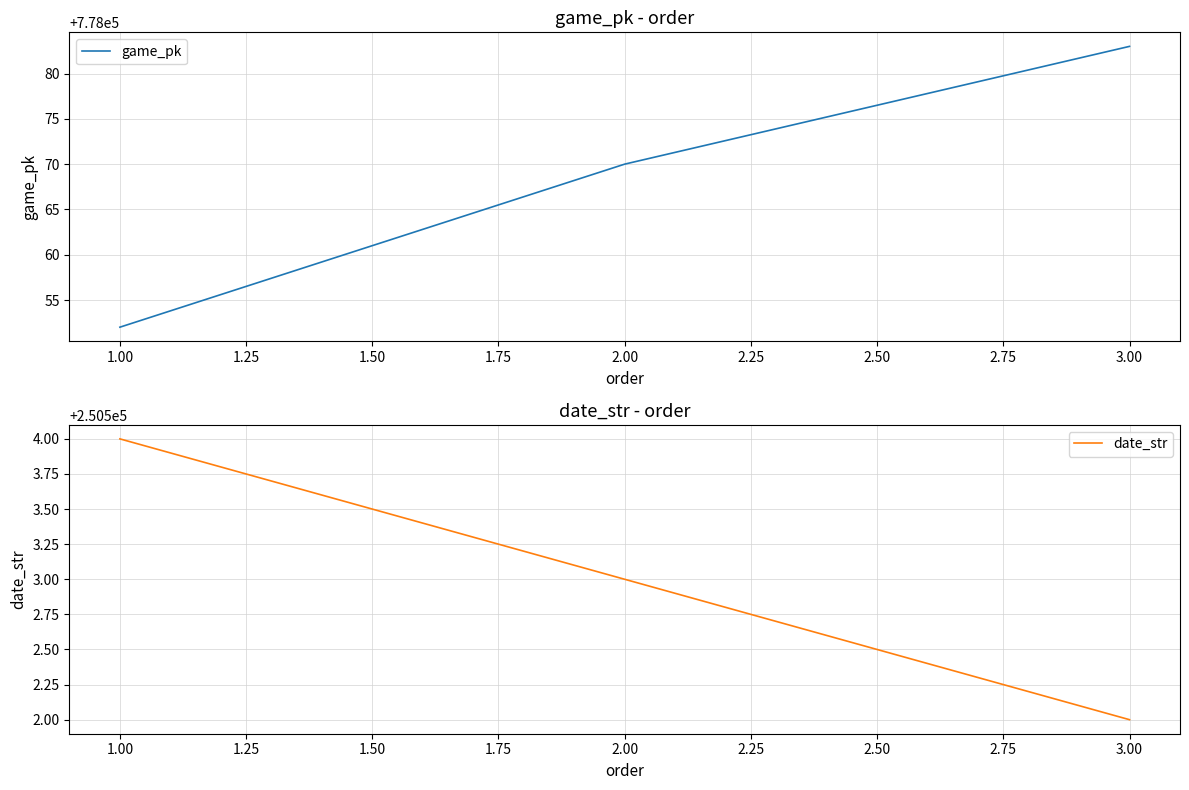

What is the greatest value displayed?

778083